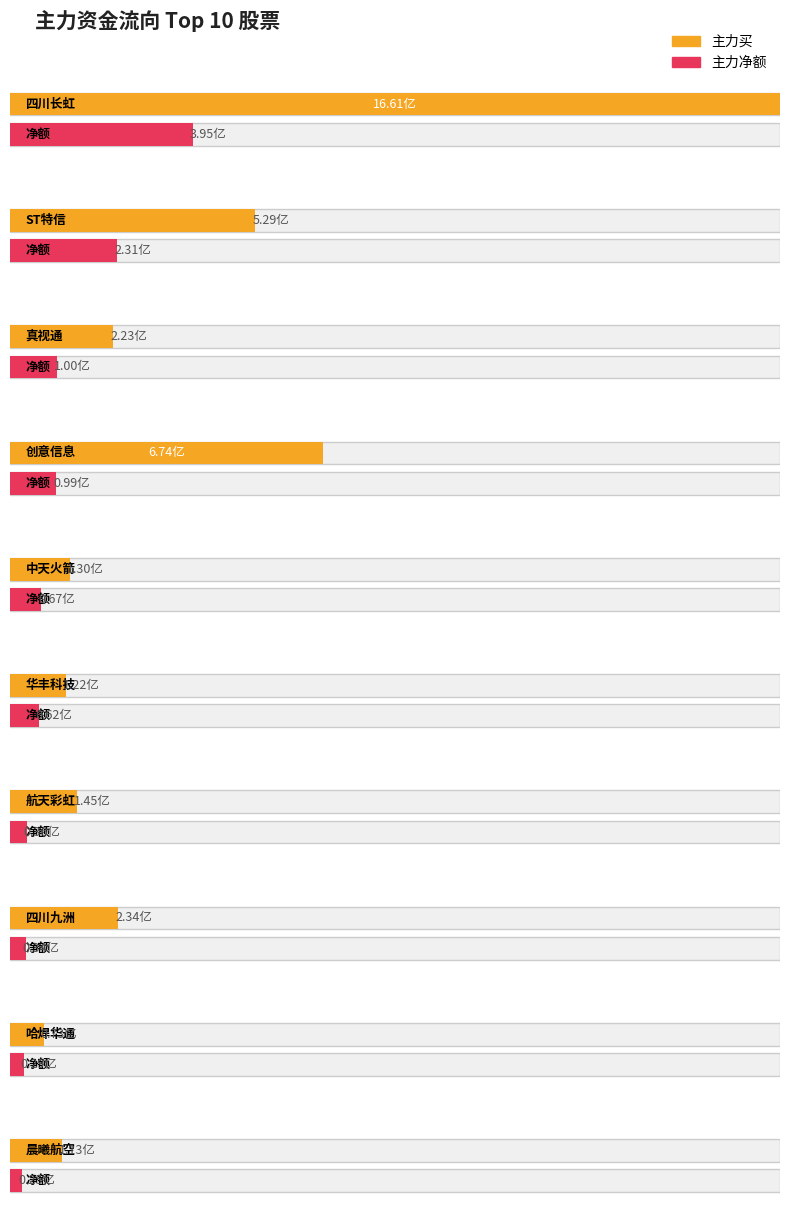

Reading right to left, extract all data points from this chart.

主力净额: 24914975	29343300	34128369	36230013	61539033	67141832	99427114	100366045	231263757	394641481
净额: 24914975	29343300	34128369	36230013	61539033	67141832	99427114	100366045	231263757	394641481